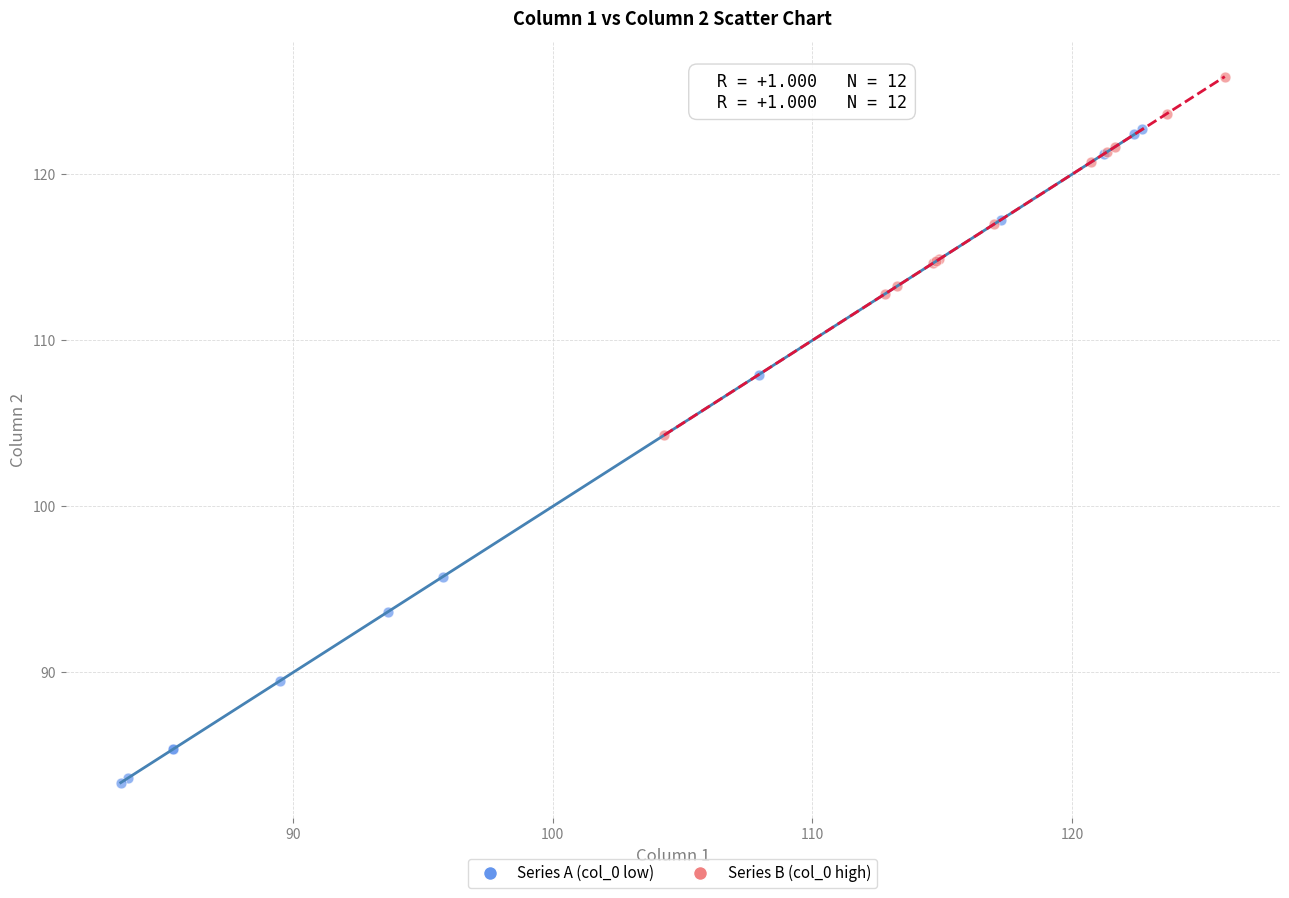

Which series has the largest Y range (max minus min)?

Series A (col_0 low)